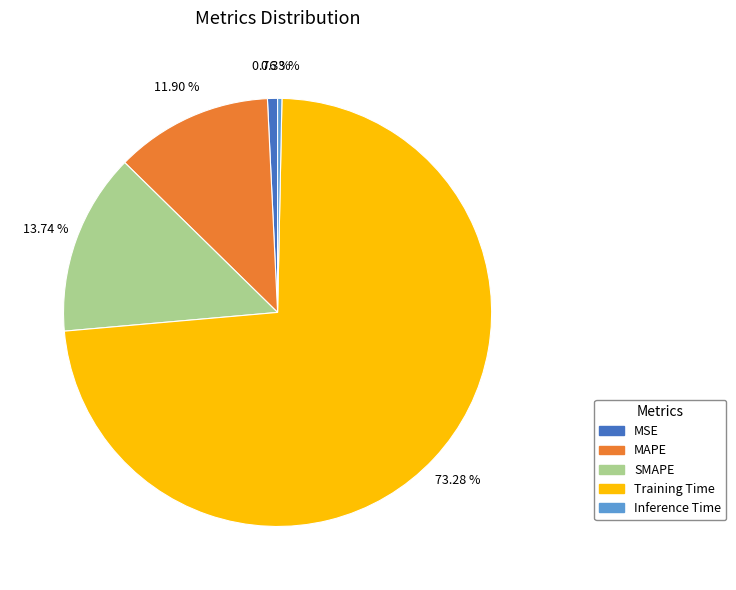

How many segments does this pie chart have?

5